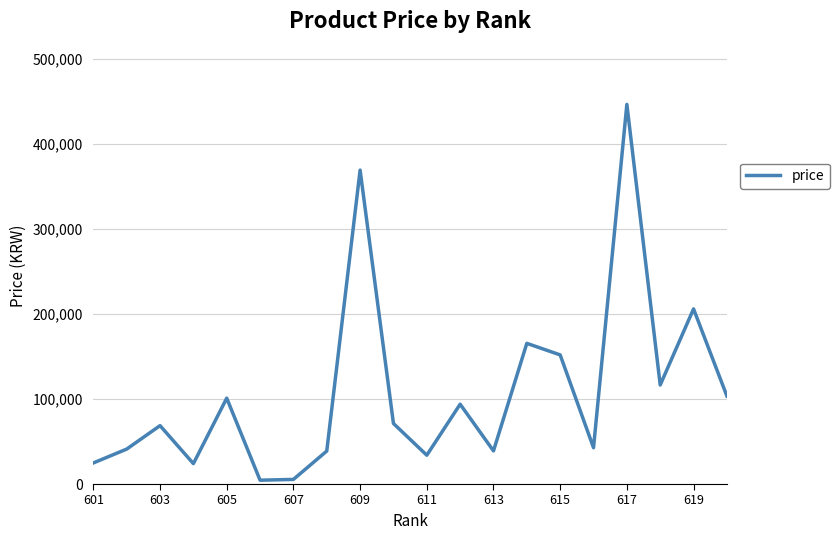

What is the greatest value displayed?

446600